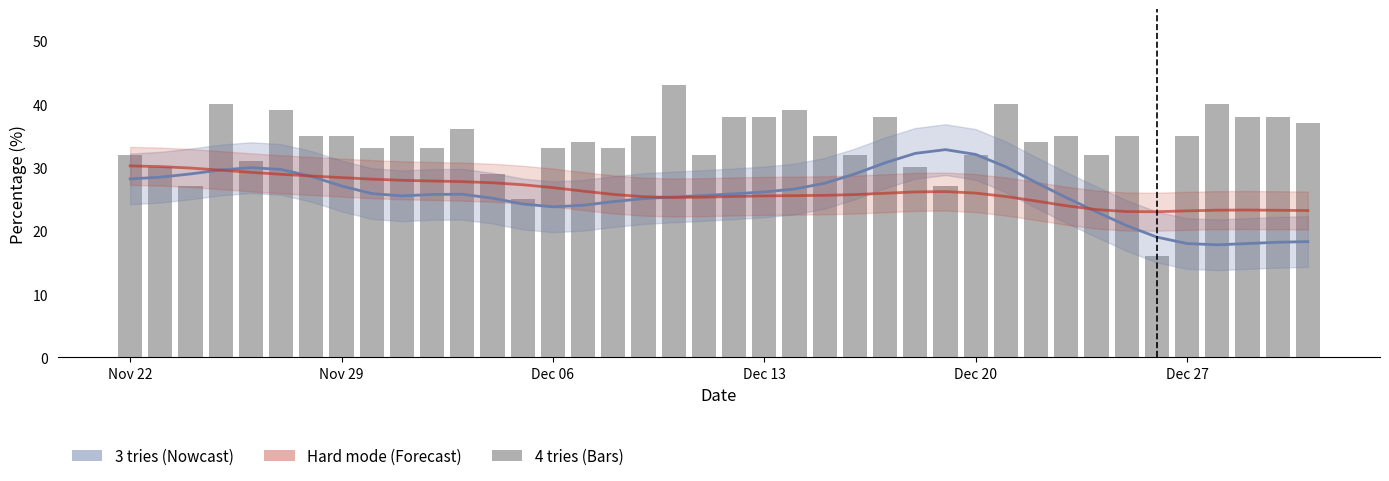

Reading left to right, transcribe all the data shown in this chart.

3 tries (smoothed): 28.2	28.5	29.0	29.6	30.0	29.7	28.6	27.1	25.9	25.5	25.7	25.8	25.1	24.2	23.8	24.0	24.6	25.1	25.3	25.6	25.8	26.1	26.6	27.5	29.0	30.7	32.2	32.8	32.1	30.1	27.6	25.2	23.0	20.8	19.0	18.0	17.8	18.0	18.2	18.3
Hard mode (scaled): 30.2	30.1	29.9	29.6	29.2	28.9	28.7	28.4	28.2	28.0	27.9	27.8	27.6	27.3	26.8	26.3	25.7	25.4	25.3	25.3	25.4	25.5	25.5	25.6	25.7	25.9	26.1	26.2	25.9	25.4	24.7	24.0	23.3	23.0	23.0	23.1	23.3	23.3	23.2	23.2
4 tries: 32.0	30.0	27.0	40.0	31.0	39.0	35.0	35.0	33.0	35.0	33.0	36.0	29.0	25.0	33.0	34.0	33.0	35.0	43.0	32.0	38.0	38.0	39.0	35.0	32.0	38.0	30.0	27.0	32.0	40.0	34.0	35.0	32.0	35.0	16.0	35.0	40.0	38.0	38.0	37.0